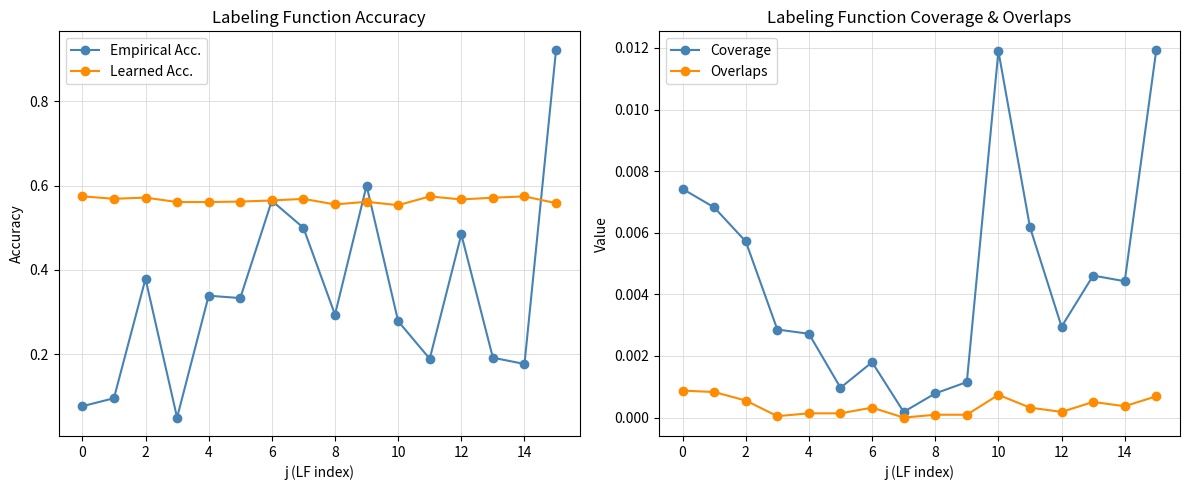

Reading left to right, extract all data points from this chart.

Empirical Acc.: 0.1	0.1	0.4	0.1	0.3	0.3	0.6	0.5	0.3	0.6	0.3	0.2	0.5	0.2	0.2	0.9
Learned Acc.: 0.6	0.6	0.6	0.6	0.6	0.6	0.6	0.6	0.6	0.6	0.6	0.6	0.6	0.6	0.6	0.6
Coverage: 0.0	0.0	0.0	0.0	0.0	0.0	0.0	0.0	0.0	0.0	0.0	0.0	0.0	0.0	0.0	0.0
Overlaps: 0.0	0.0	0.0	0.0	0.0	0.0	0.0	0.0	0.0	0.0	0.0	0.0	0.0	0.0	0.0	0.0